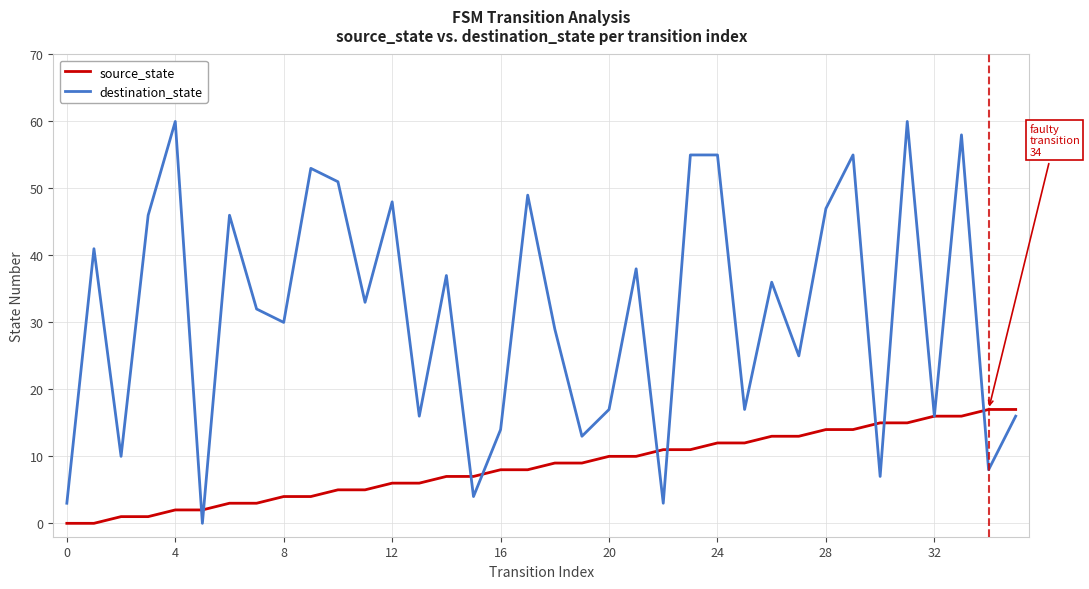

What is the difference between the maximum and minimum values in the source_state series?

17